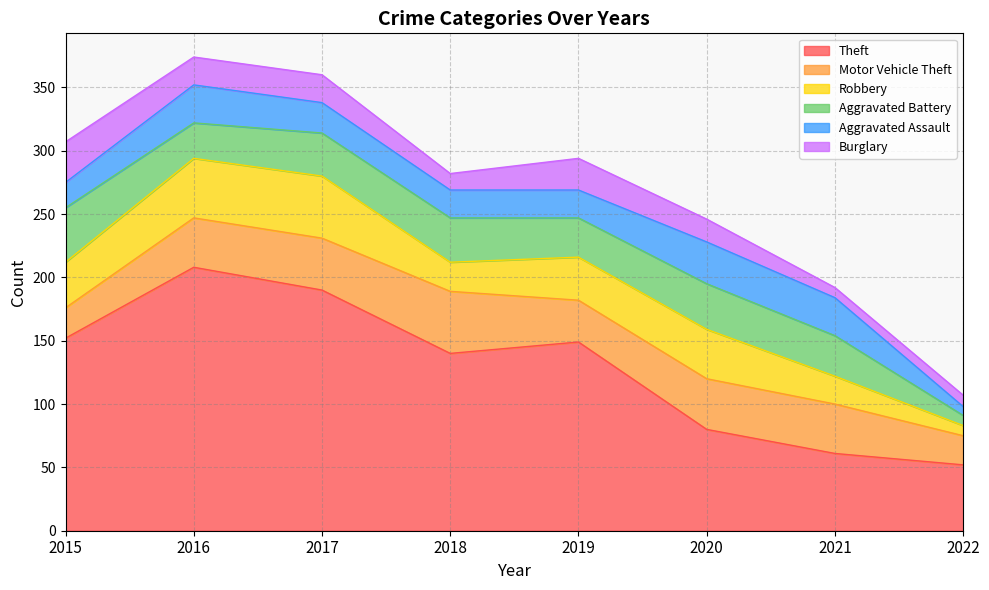

Reading left to right, transcribe all the data shown in this chart.

Theft: 152	208	190	140	149	80	61	52
Motor Vehicle Theft: 24	39	41	49	33	40	39	23
Robbery: 36	47	49	23	34	39	22	8
Aggravated Battery: 43	28	34	35	31	36	32	8
Aggravated Assault: 20	30	24	22	22	33	30	7
Burglary: 32	22	22	13	25	18	8	9